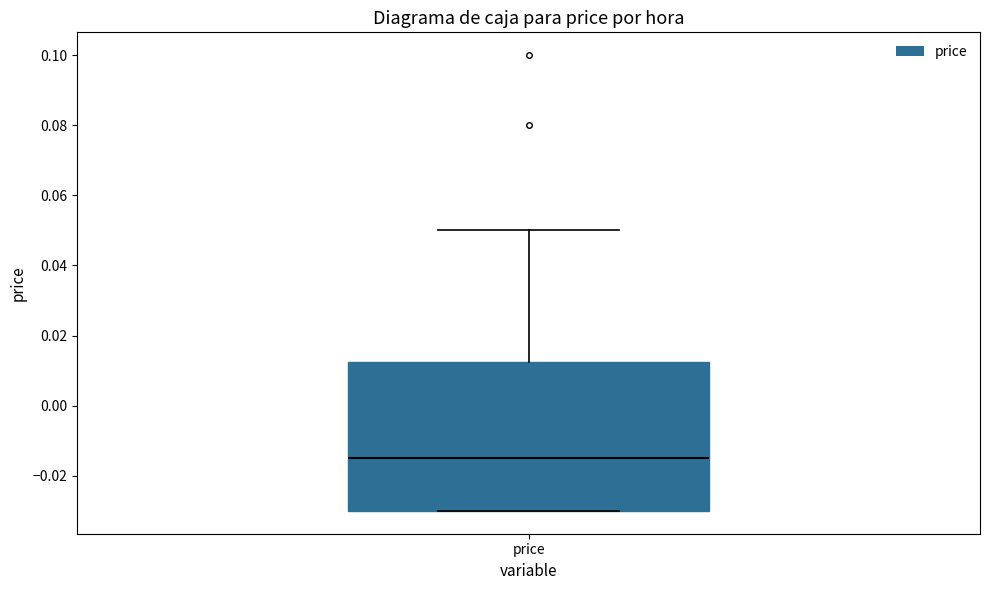

Where does the upper whisker of the box for price end on the y-axis? The values are not printed on the chart, so give them approximately, as read against the axis.

0.050